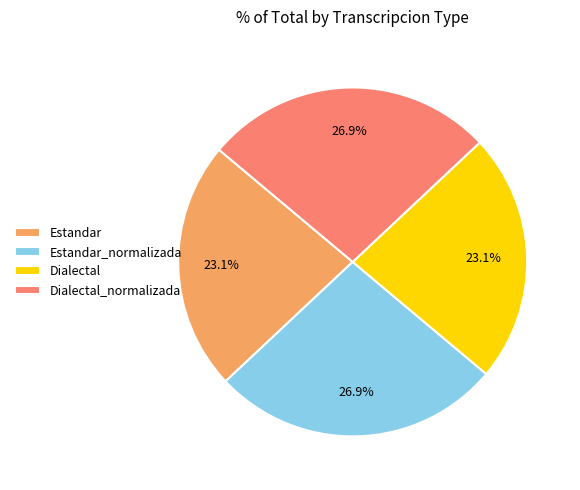

The Estandar_normalizada slice represents 20% of the pie. True or false?

False